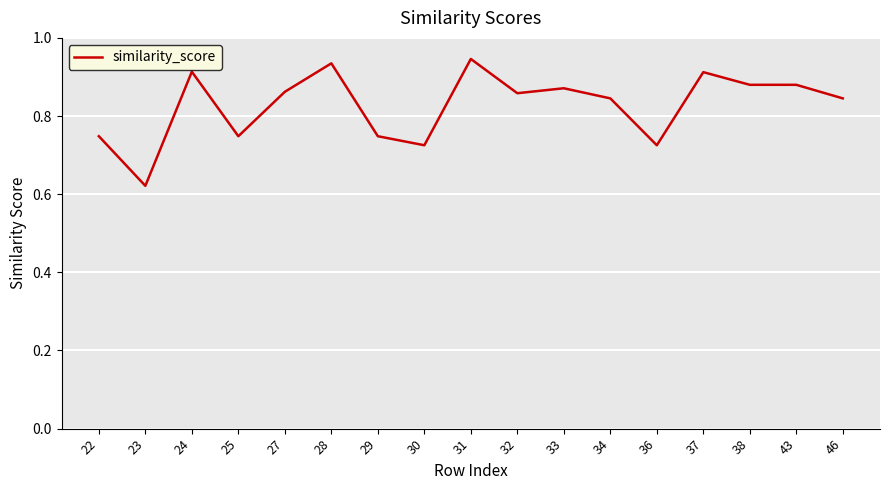

At which category does the chart reach its minimum across all series?

23